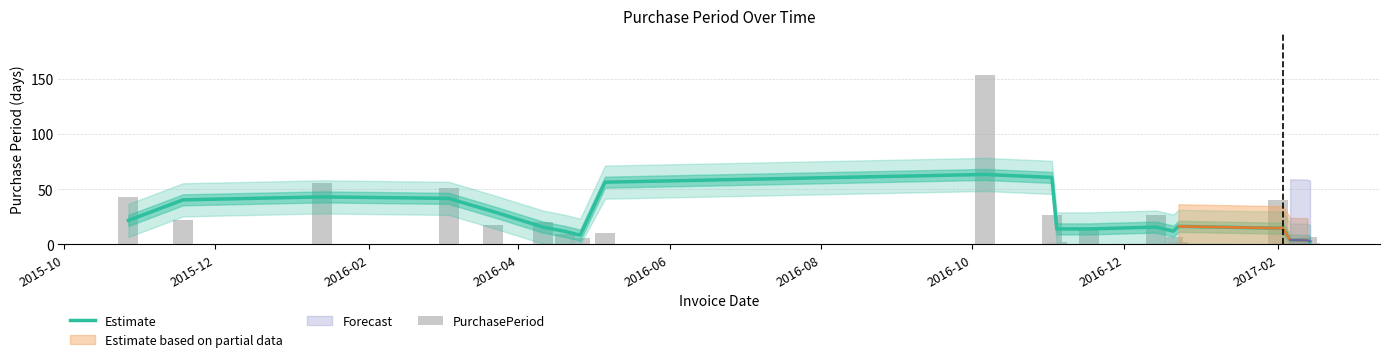

What is the maximum value for Estimate?

63.3